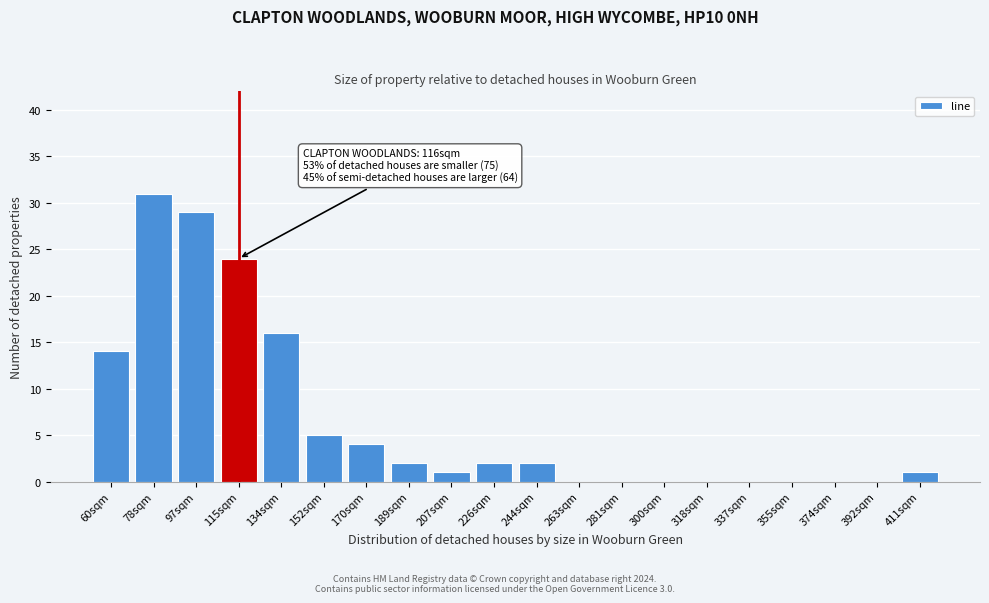

Reading left to right, what are all the values shown in this chart?

60sqm=14	78sqm=31	97sqm=29	115sqm=24	134sqm=16	152sqm=5	170sqm=4	189sqm=2	207sqm=1	226sqm=2	244sqm=2	263sqm=0	281sqm=0	300sqm=0	318sqm=0	337sqm=0	355sqm=0	374sqm=0	392sqm=0	411sqm=1